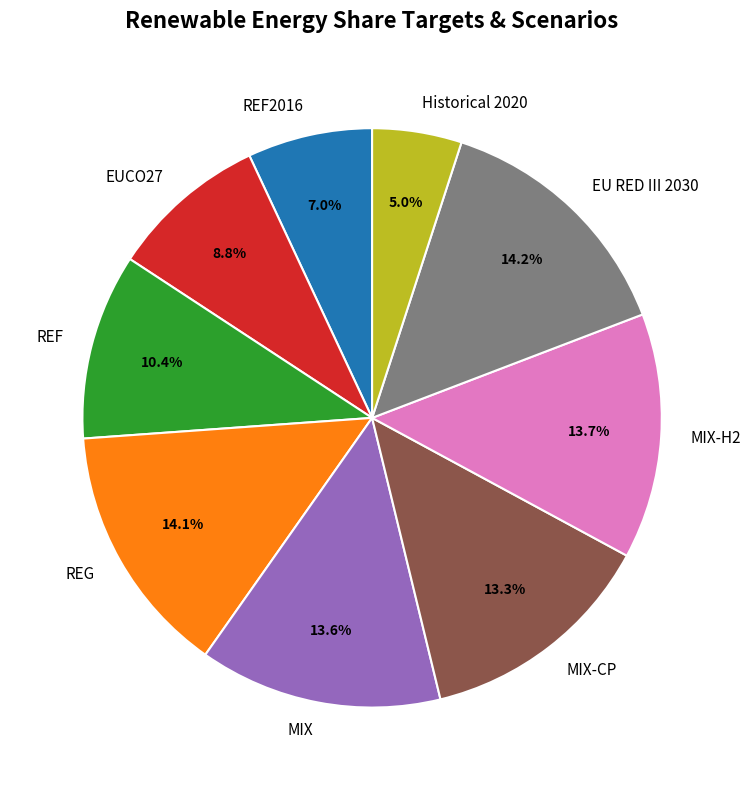

Which category has the smallest portion of the pie?

Historical 2020